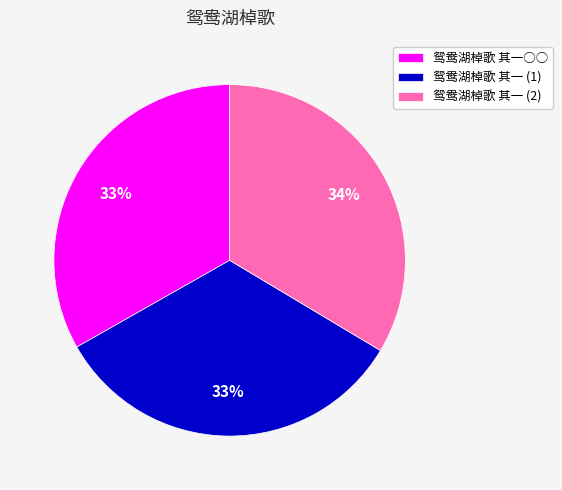

Combined, do 鸳鸯湖棹歌 其一 (2) and 鸳鸯湖棹歌 其一 (1) account for over 50%?

Yes